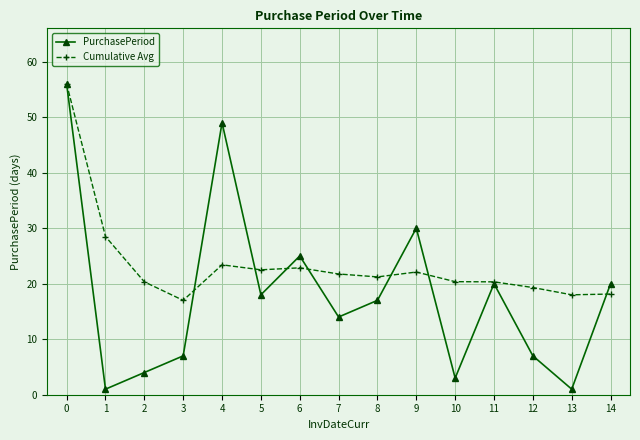

Rank the series at 1 from lowest to highest value.

PurchasePeriod, Cumulative Avg